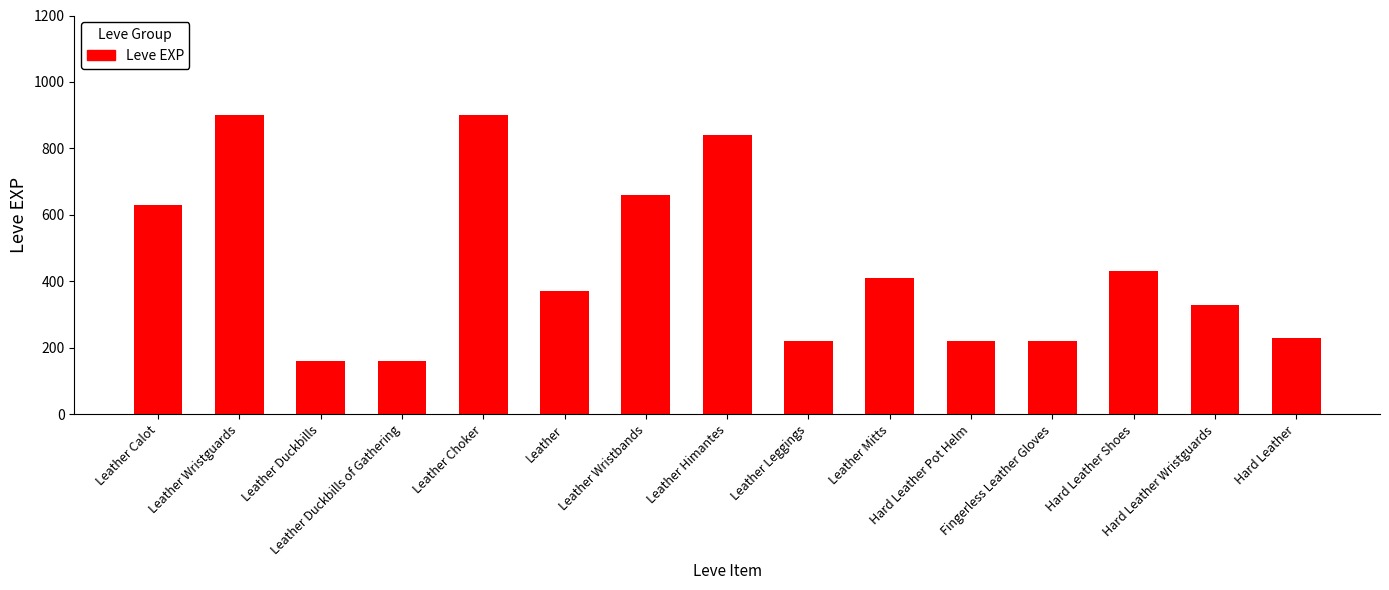

What position from the right is Hard Leather Pot Helm?

5